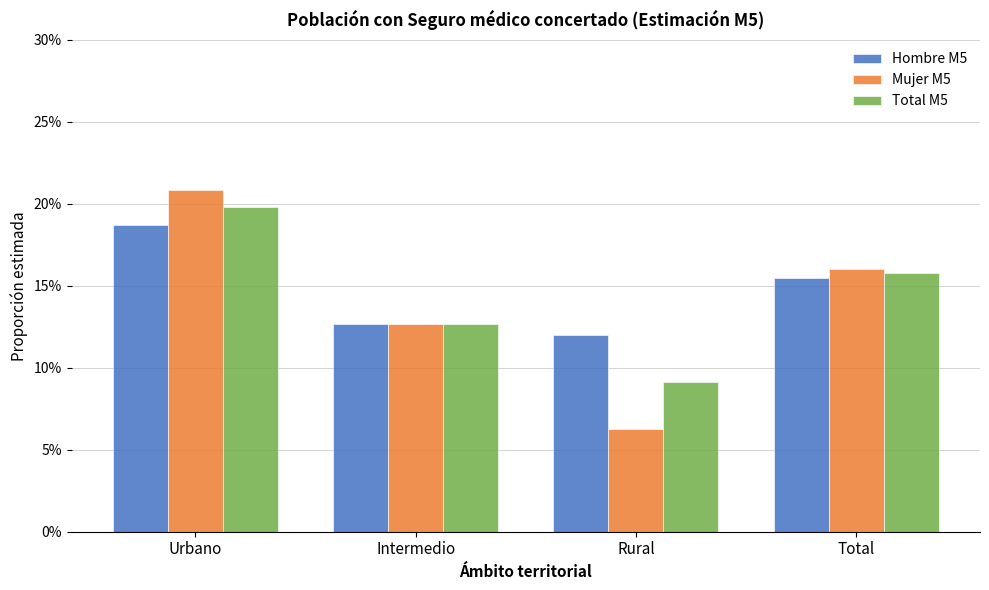

What is the label of the 2nd bar from the right?

Rural